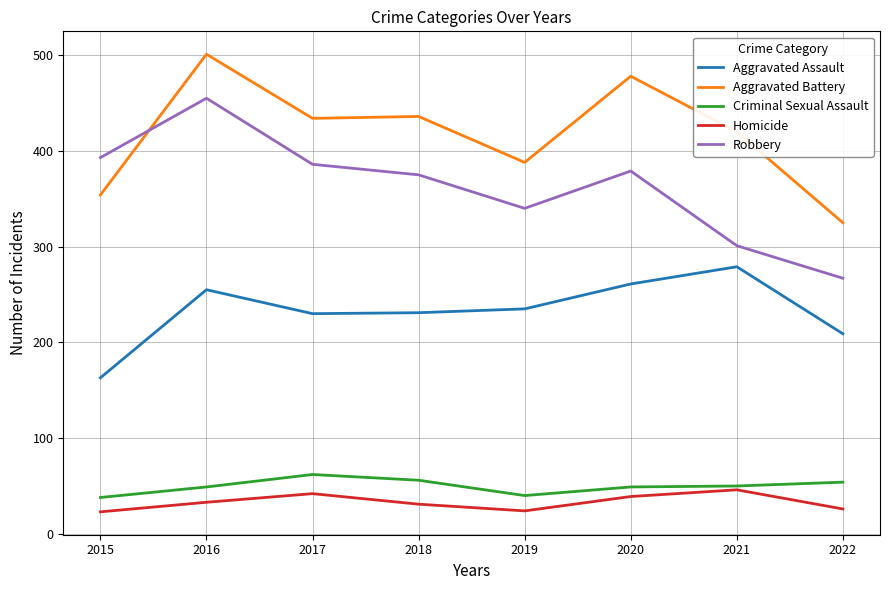

Is this an area chart (filled region under the line)?

No